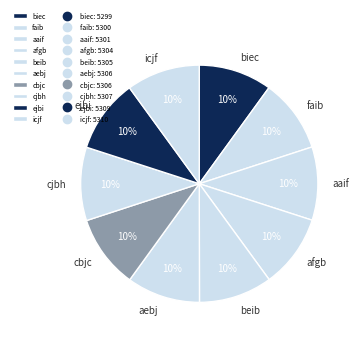

How many slices are in this pie chart?

10